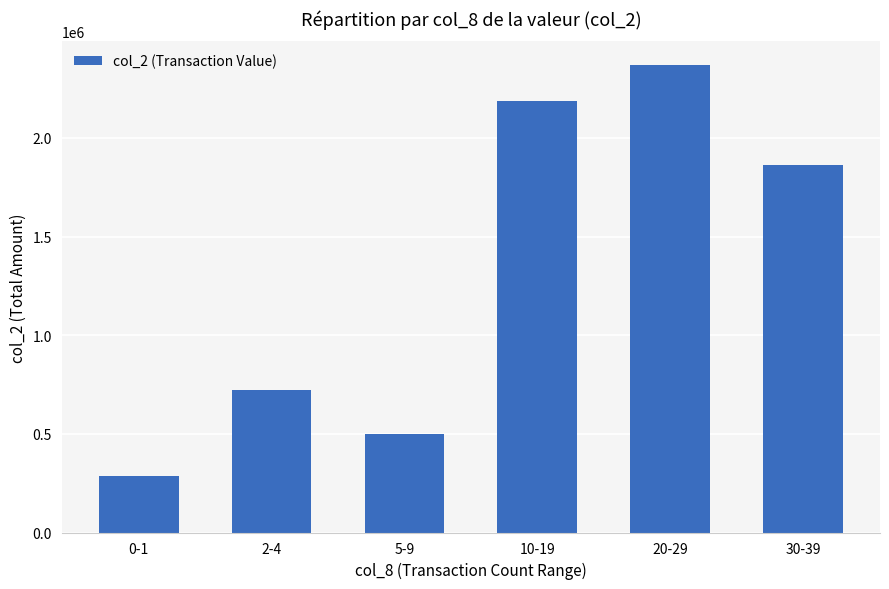

Reading right to left, list all the values displayed in this chart.

1864250	2371220	2186320	500310	722770	288100